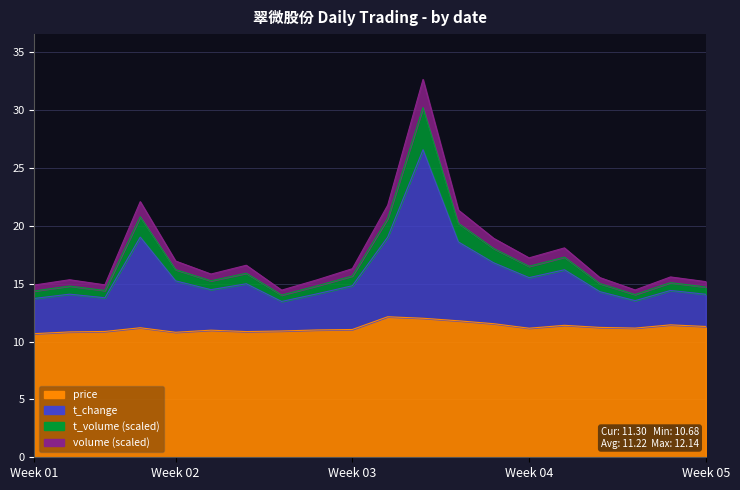

True or false: volume has more than 2 points higher than both neighbors.

True